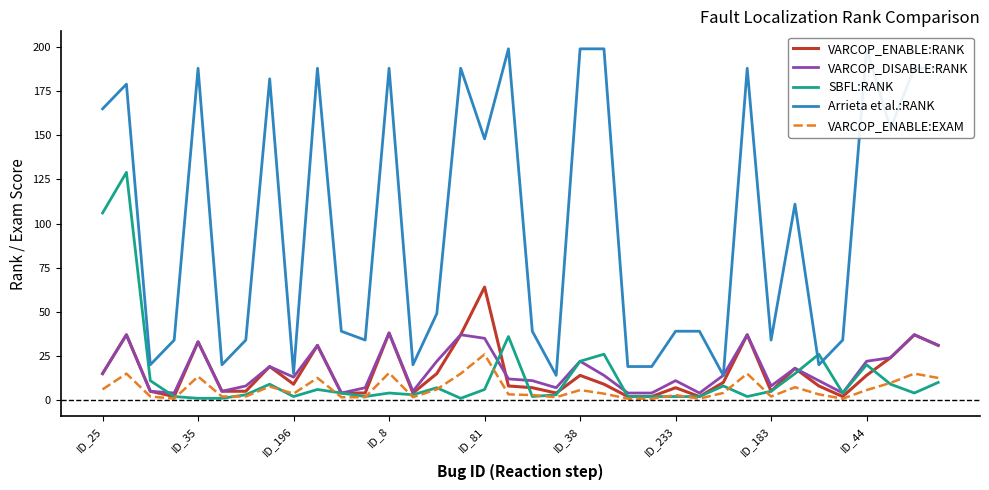

Which category has the highest value in the VARCOP_ENABLE:EXAM series?

ID_81